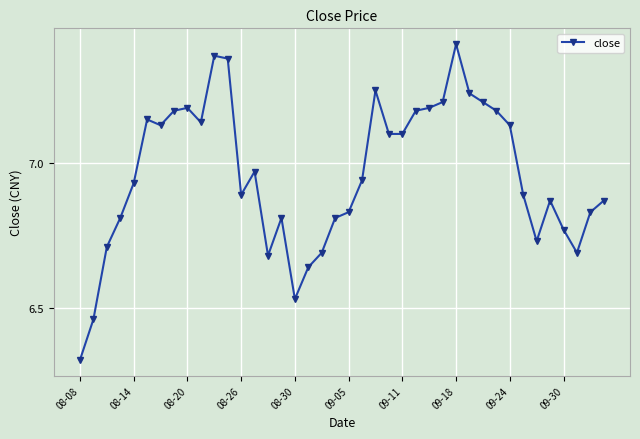

What is the difference between the maximum and minimum values?

1.1